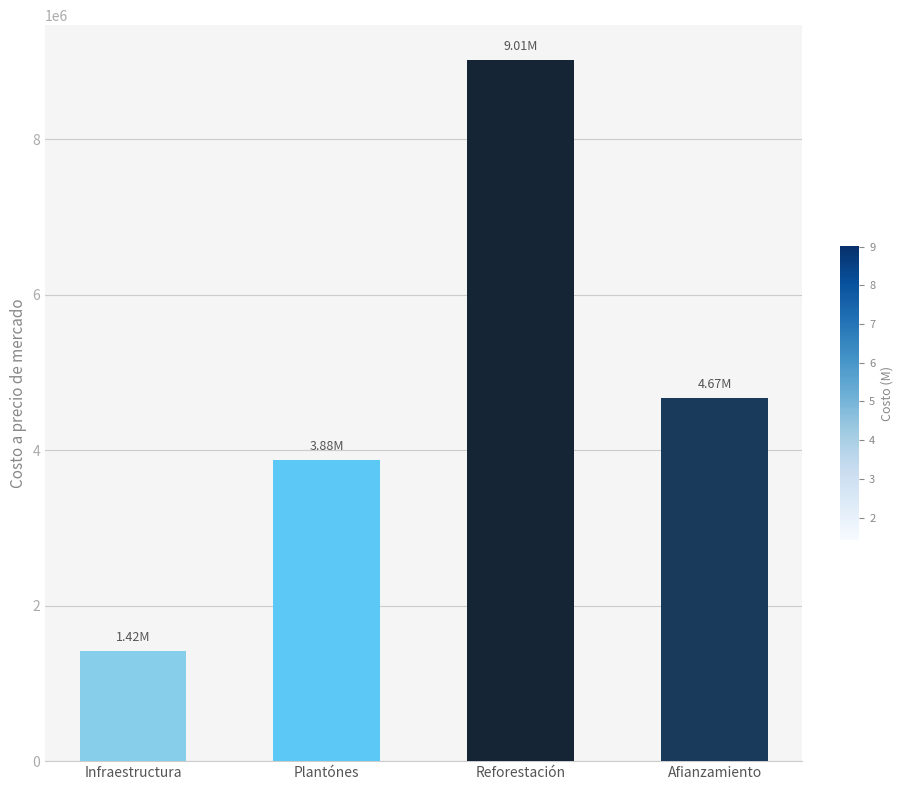

Reading left to right, transcribe all the data shown in this chart.

Infraestructura=1416276.0	Plantónes=3875146.9	Reforestación=9014408.9	Afianzamiento=4666265.5